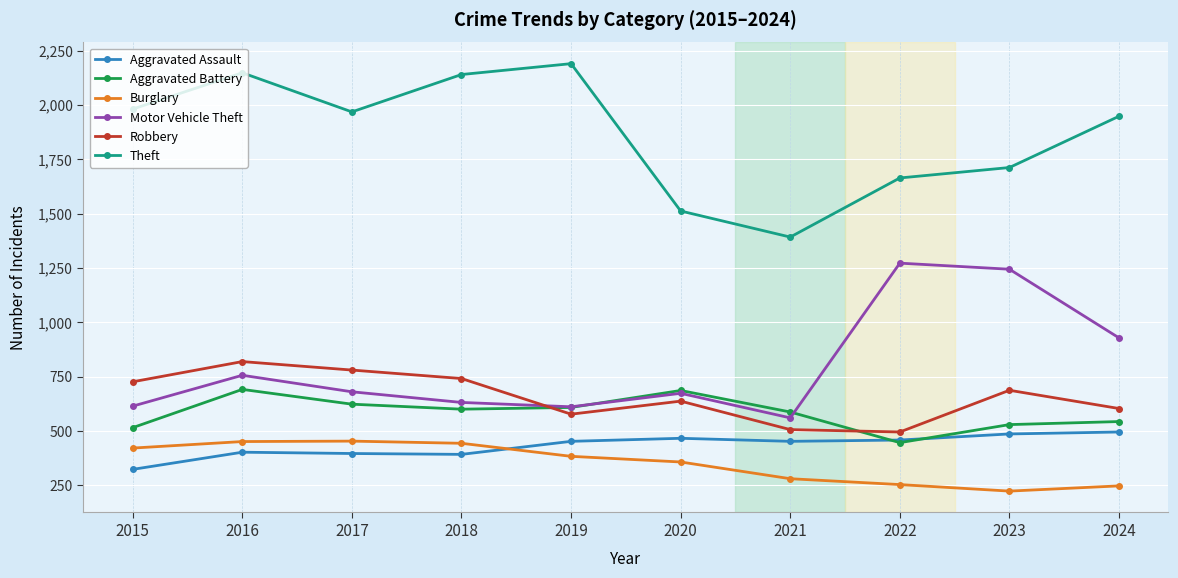

What is the maximum value shown in the chart?

2190